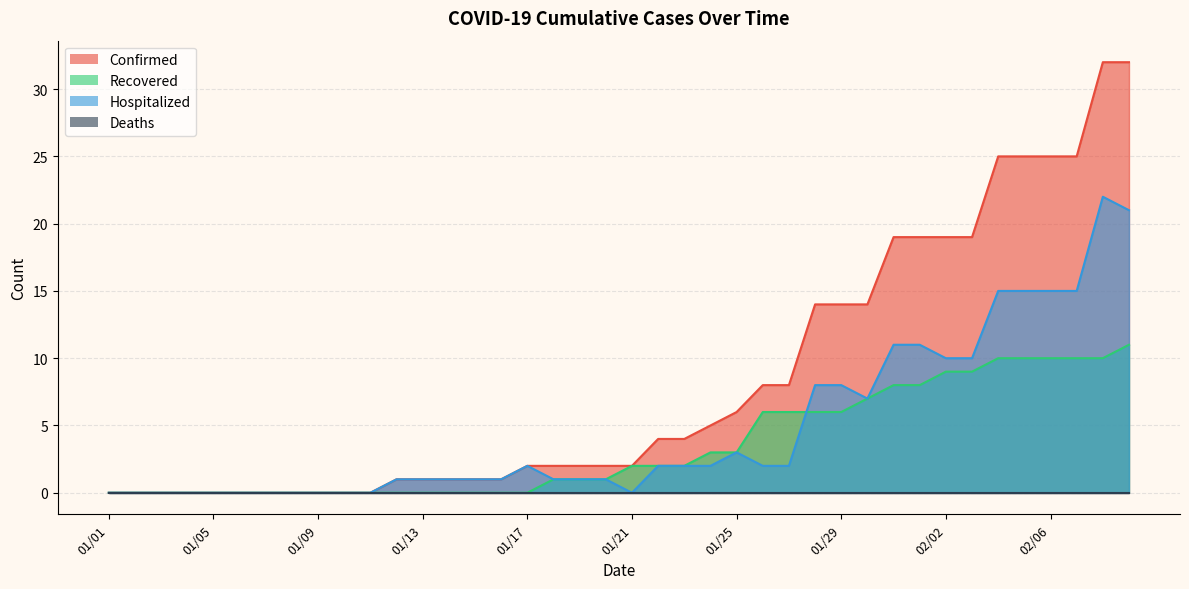

Is it true that Hospitalized equals 9 at 01/08?

False